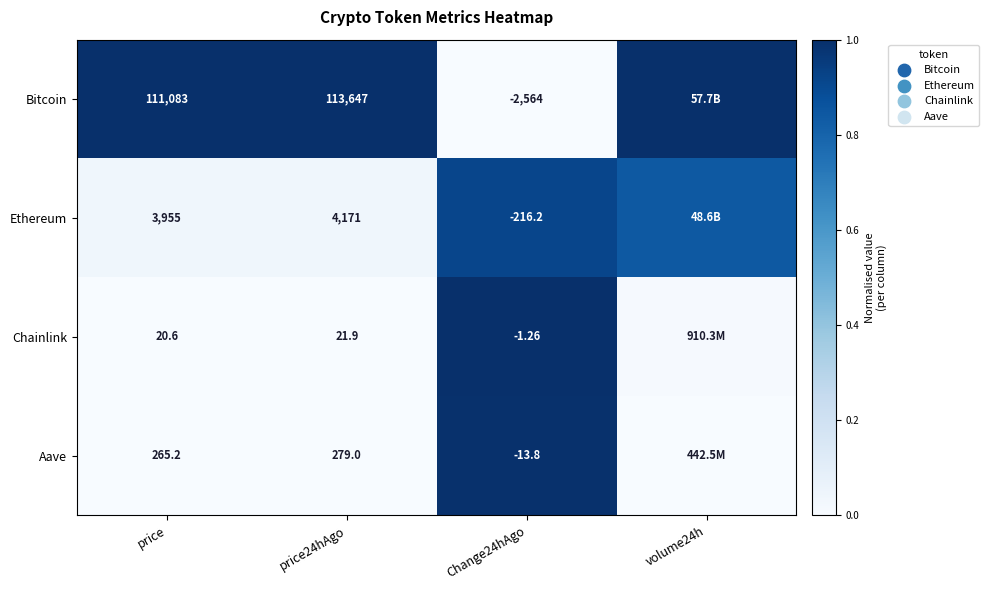

Which category has the lowest value across all series?

Change24hAgo